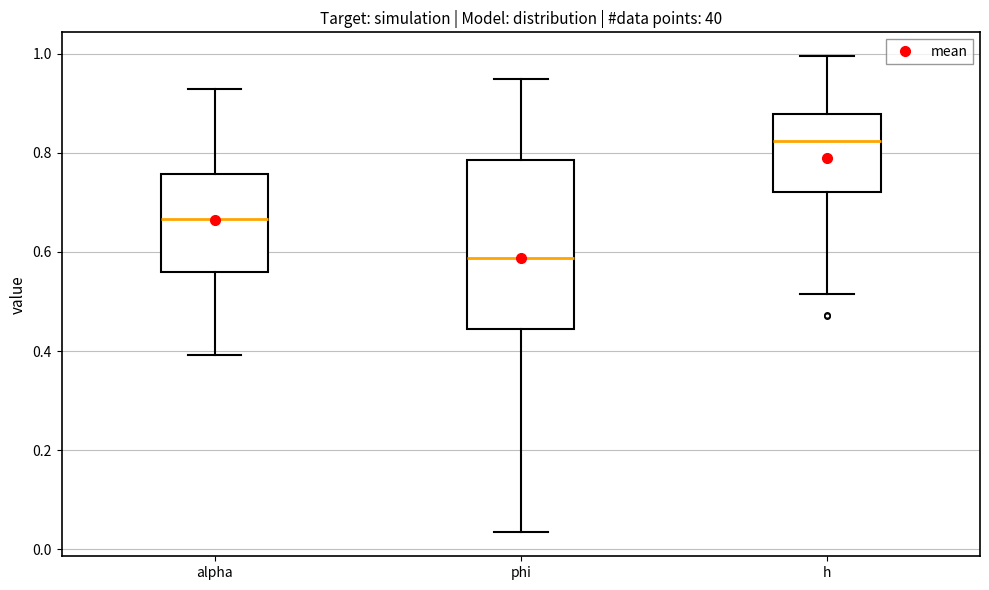

Reading left to right, transcribe this box plot: for each box, give where its median line is, the range the box spans, and where its two whiskers end, as read against the y-axis. The values are not printed on the chart, so give them approximately, as read against the axis.

alpha: median 0.66, box 0.56 to 0.76, whiskers 0.40 to 0.92
phi: median 0.58, box 0.44 to 0.78, whiskers 0.04 to 0.94
h: median 0.82, box 0.72 to 0.88, whiskers 0.52 to 1.00